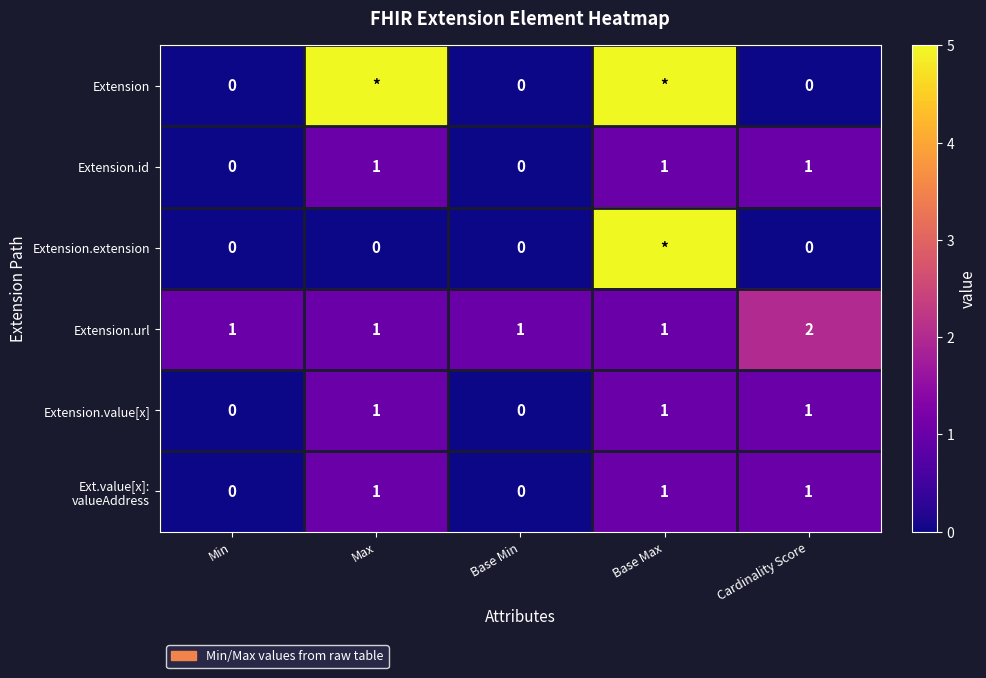

How many categories are shown in the chart?

5